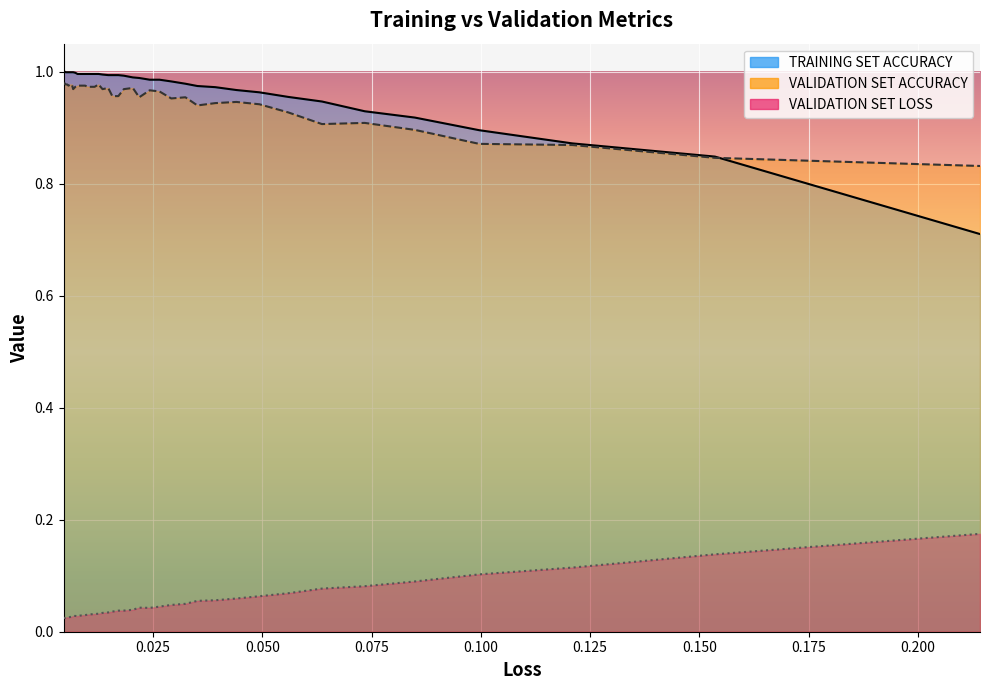

Read the TRAINING SET ACCURACY value at 18.

1.0